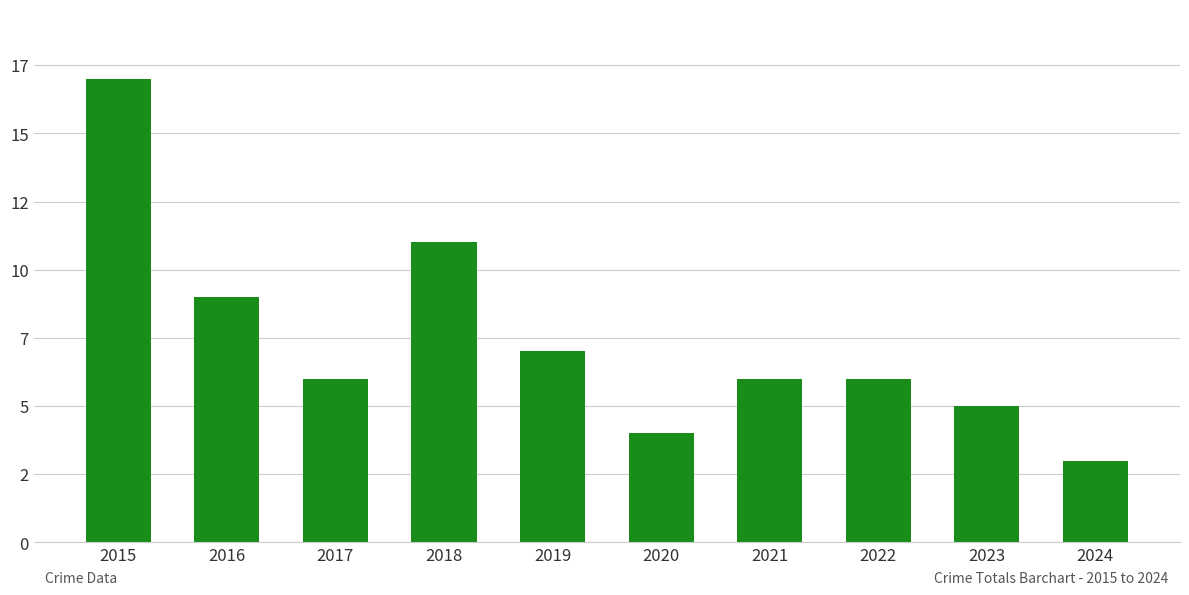

What is the difference between the values at 2015 and 2022?

11